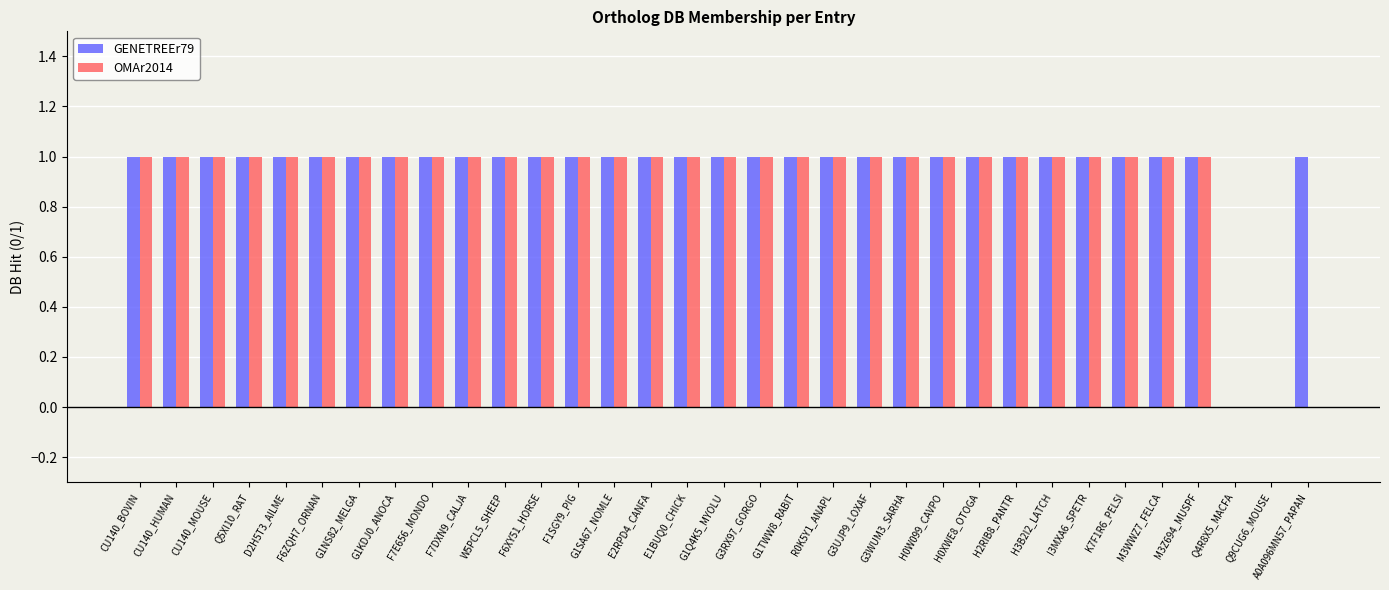

The value of GENETREEr79 at F6XY51_HORSE is 1. True or false?

True